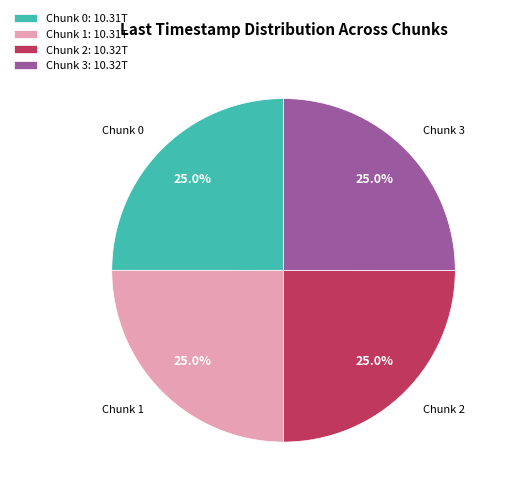

Approximately how many times larger is the value at Chunk 0 compared to Chunk 1?

1.0